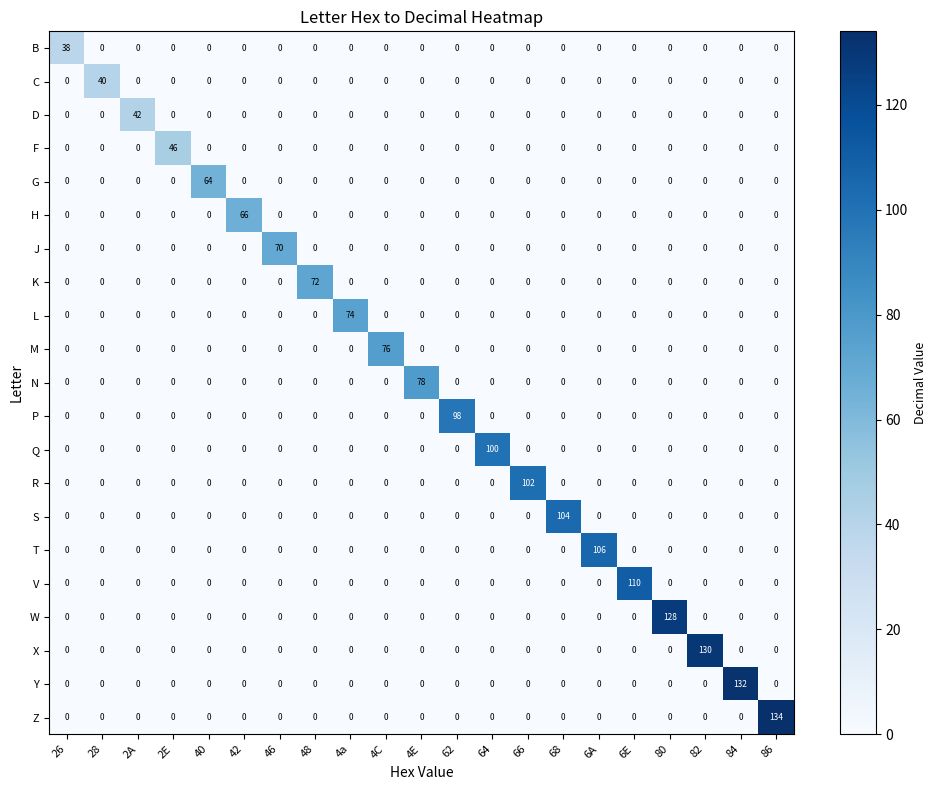

List the series in order of their peak value, lowest first.

B, C, D, F, G, H, J, K, L, M, N, P, Q, R, S, T, V, W, X, Y, Z